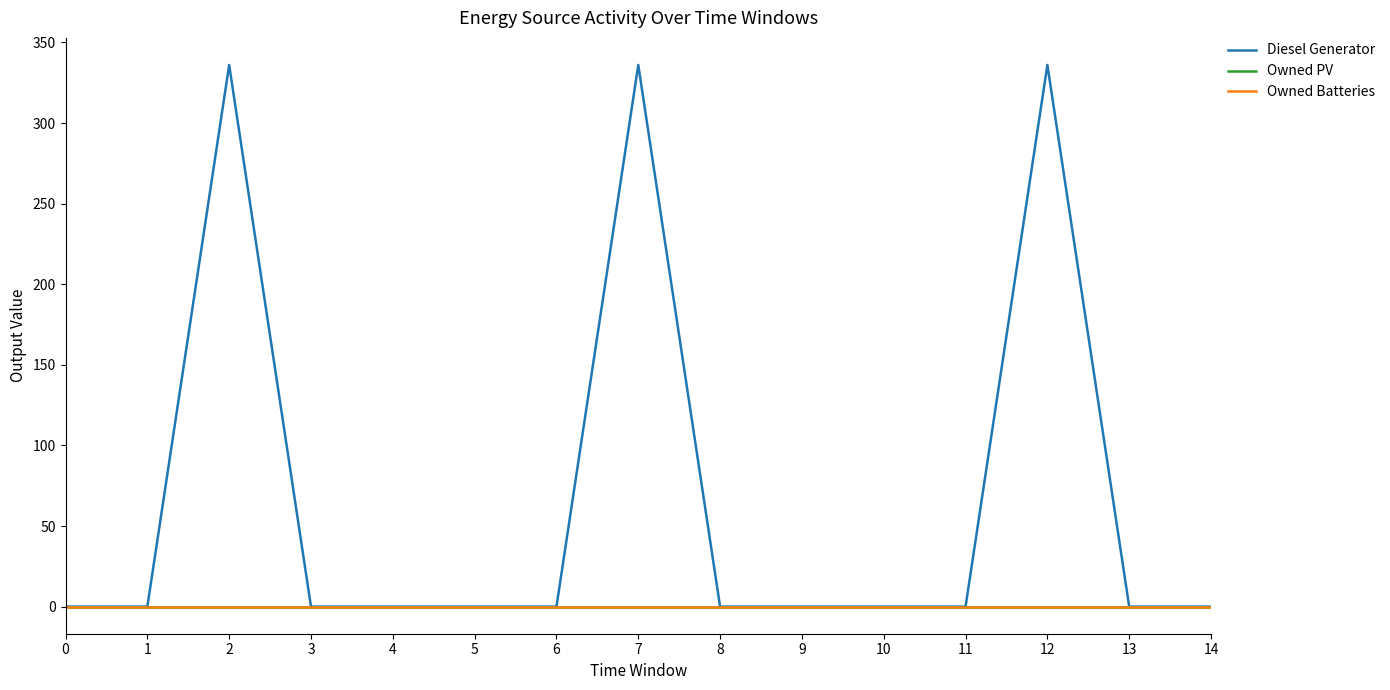

Is this an area chart (filled region under the line)?

No